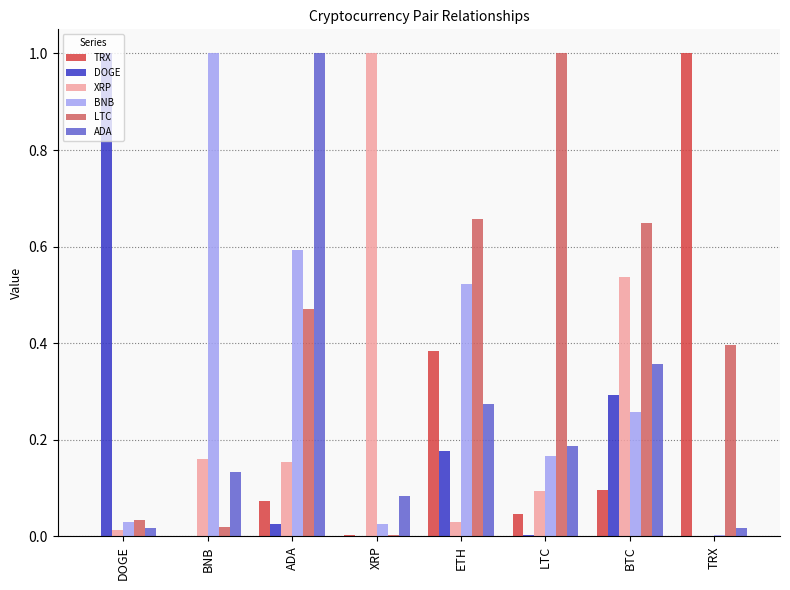

Is the value of BNB at DOGE greater than the value of LTC at LTC?

No